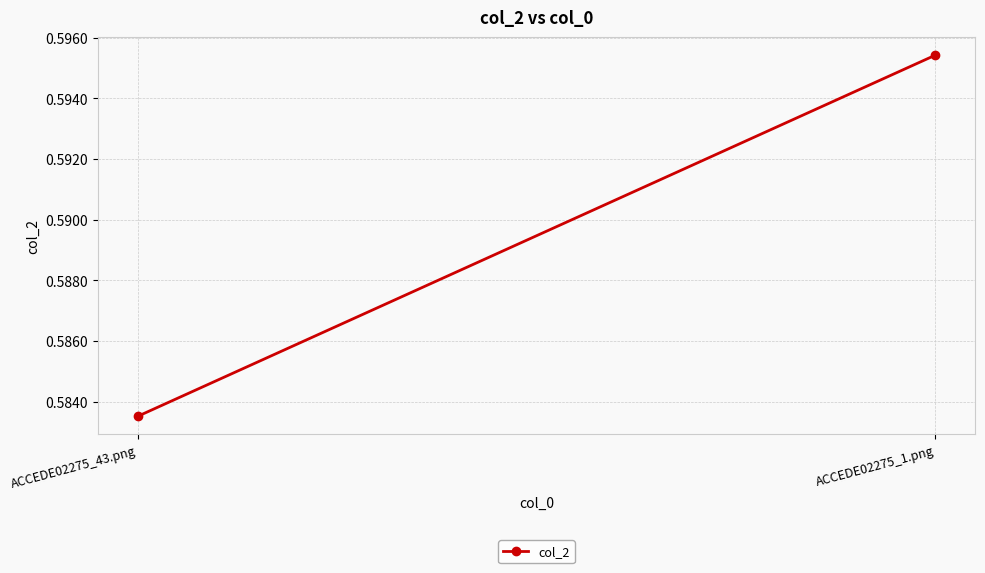

How many lines are shown in the chart?

1